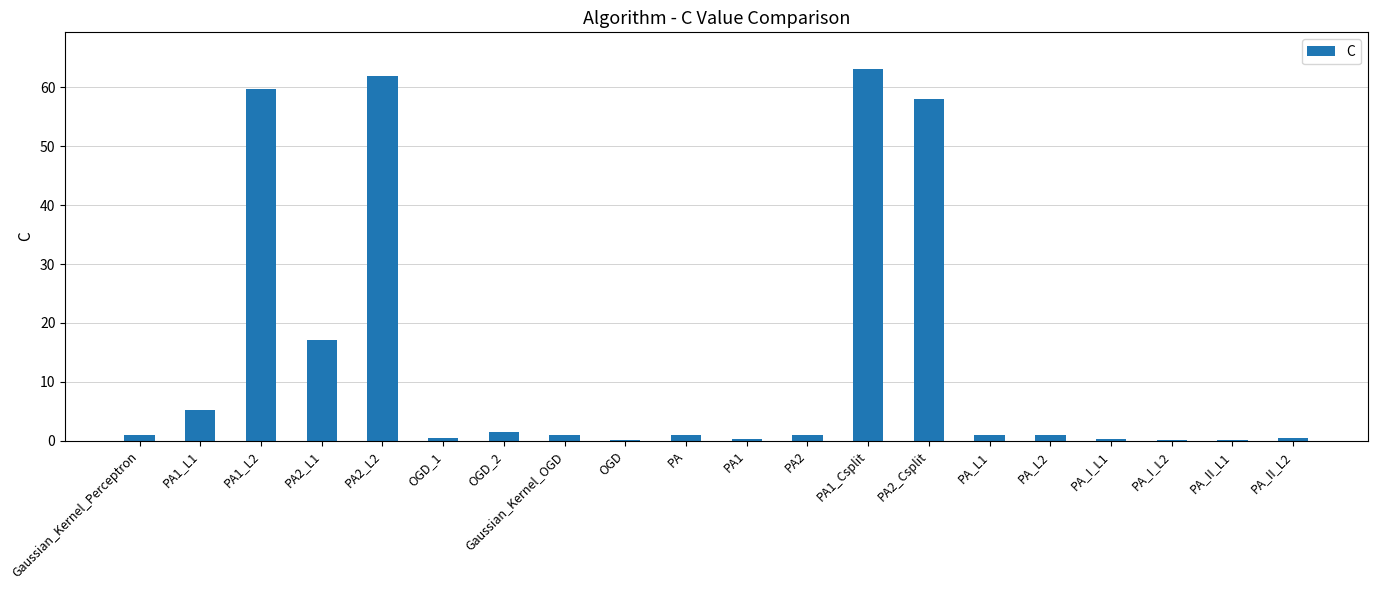

At which label is the value closest to 31?

PA2_L1